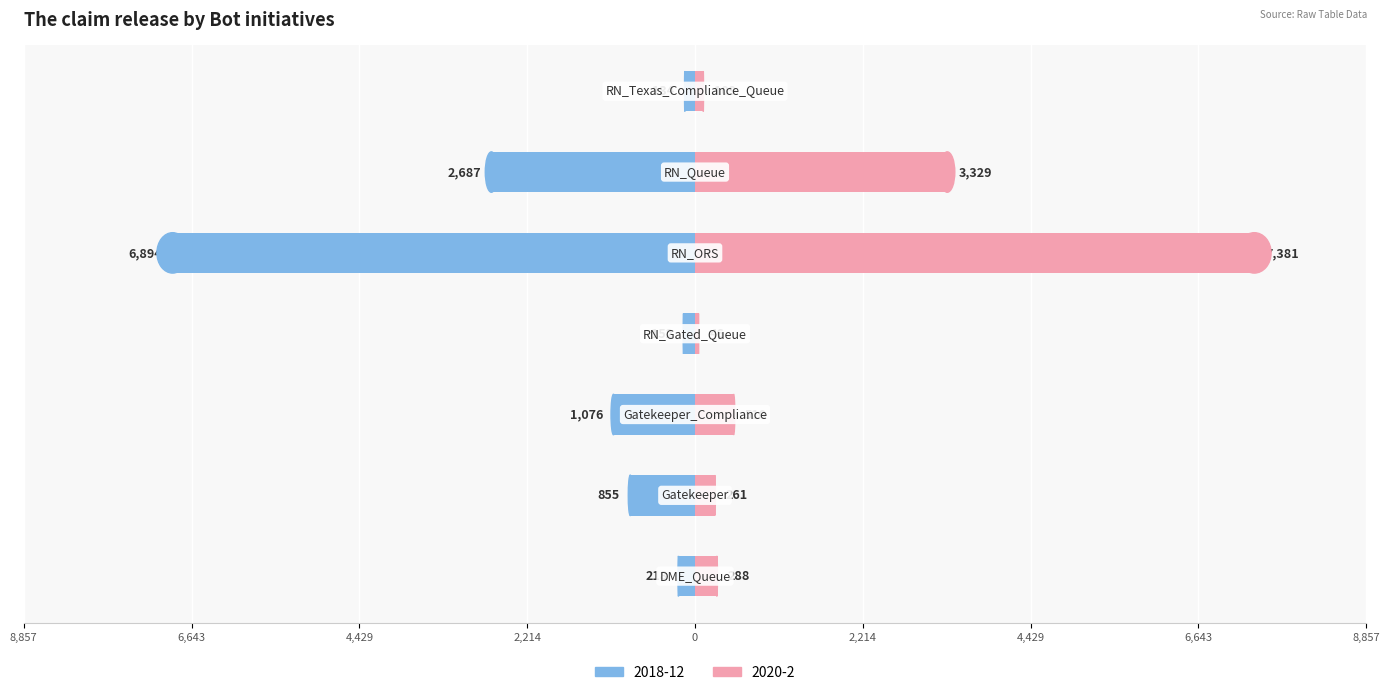

Is it true that 2020-2 equals 1196.0 at RN_Queue?

False